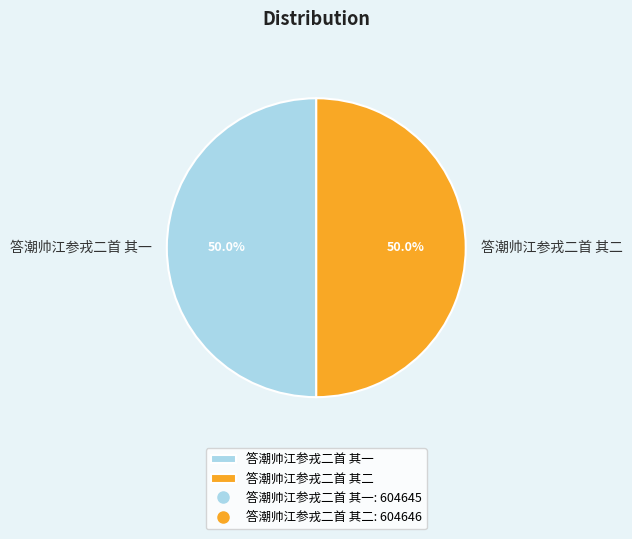

Count the number of slices in the pie.

2